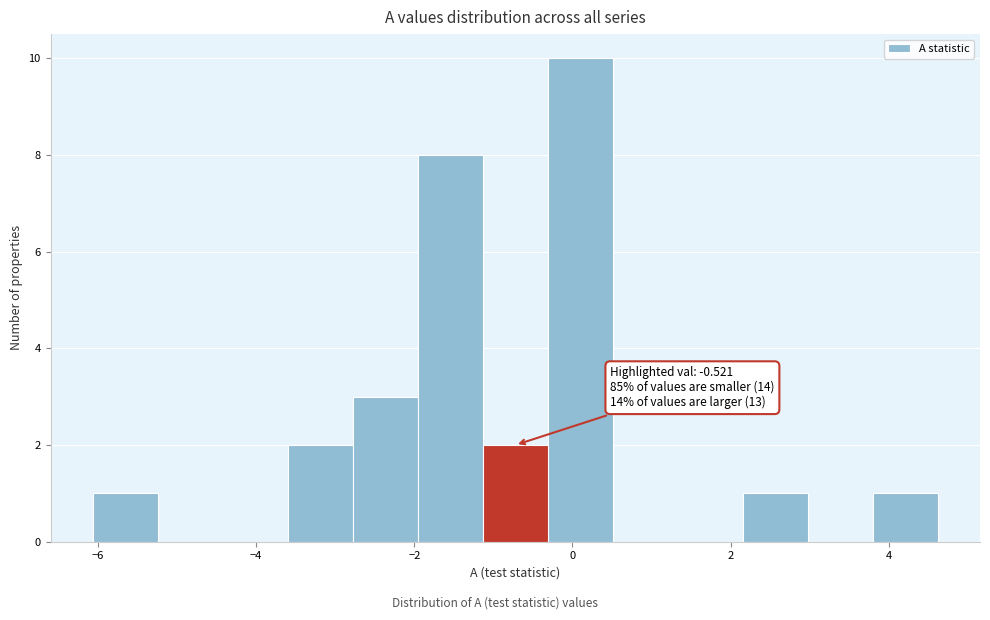

Over which range of the x-axis is the bar tallest?

-0.4 to 0.6